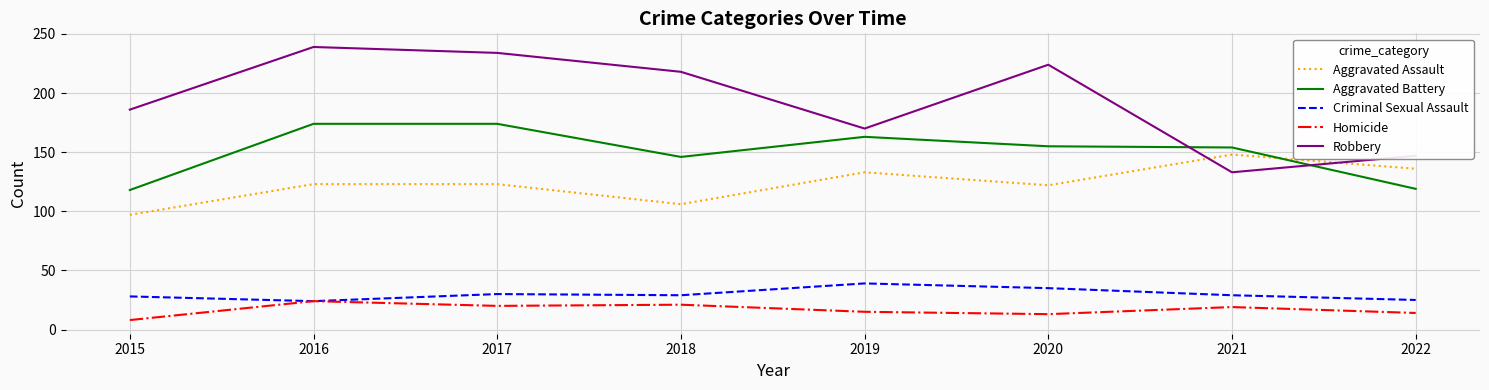

Which series has the largest total across all categories?

Robbery